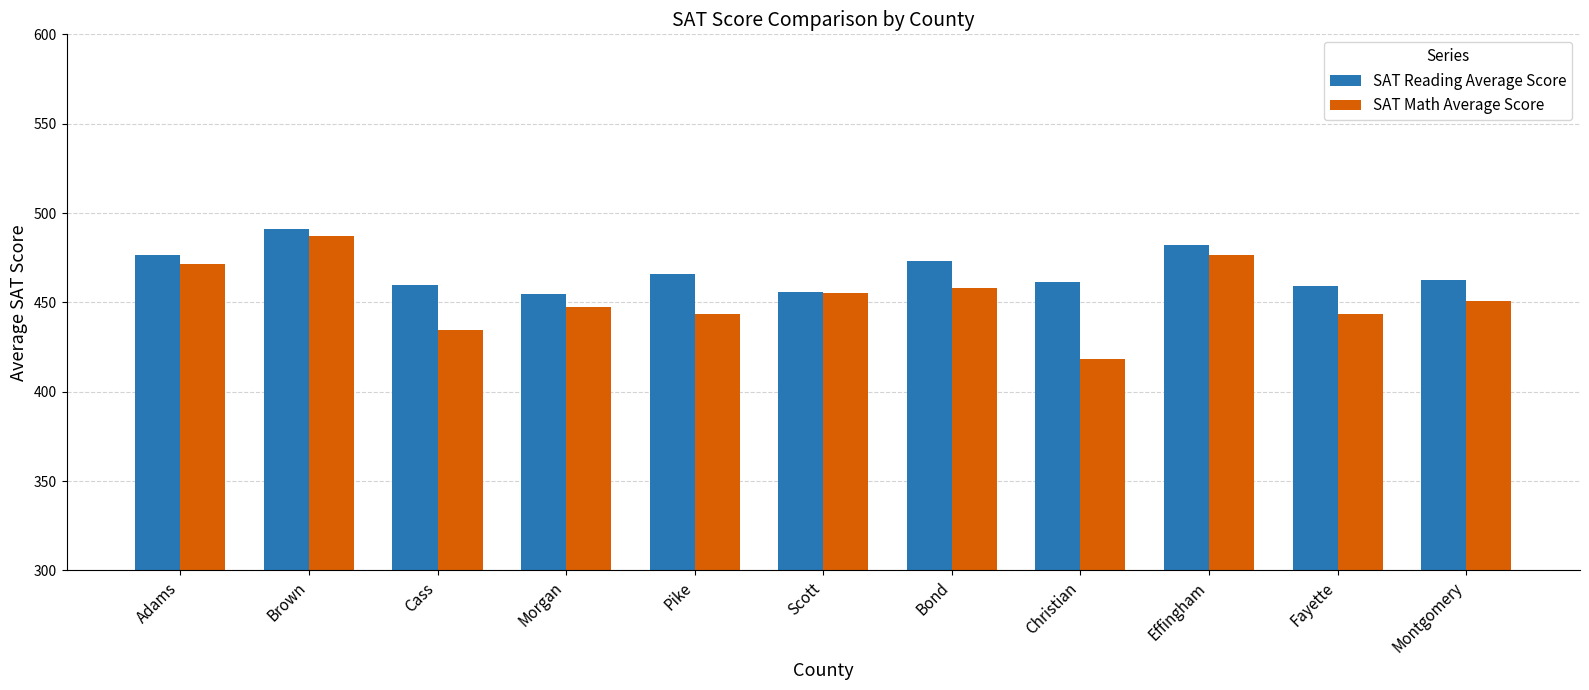

What is the difference between the maximum and minimum values in the SAT Reading Average Score series?

36.6